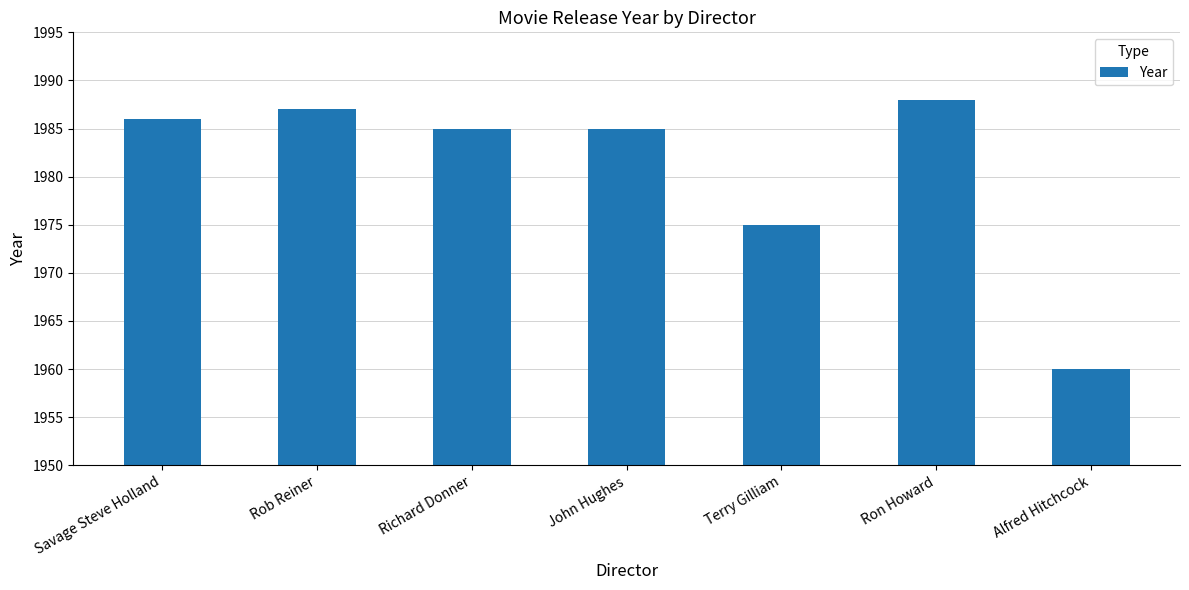

The value at Rob Reiner is 1987. True or false?

True